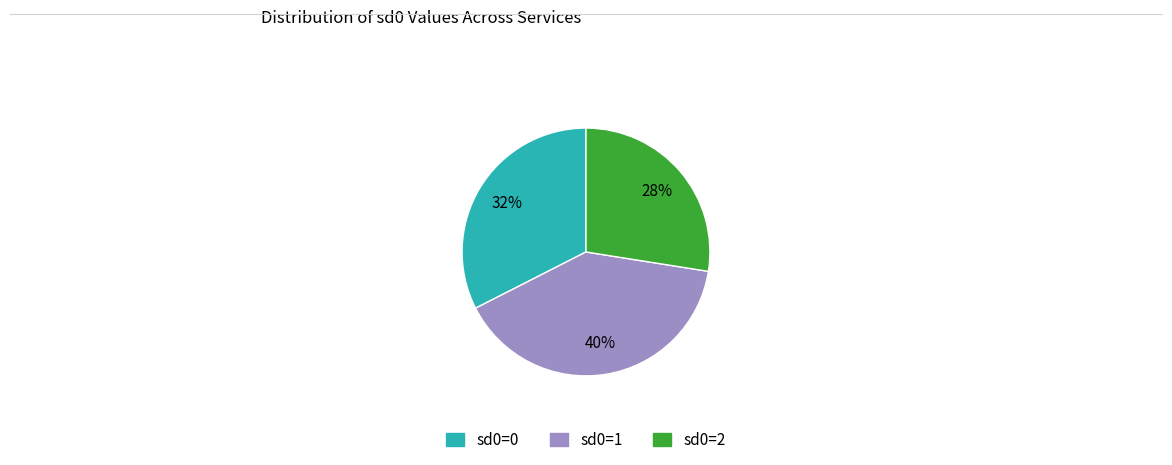

Which slice is the largest?

sd0=1